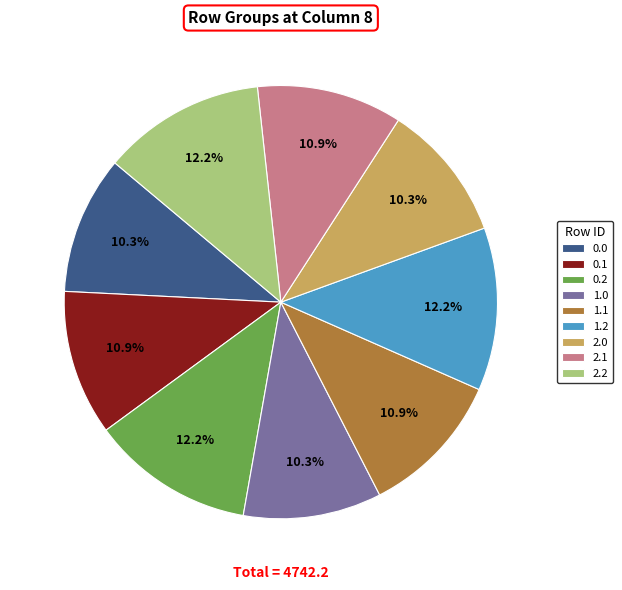

To the nearest percent, what portion does 0.0 represent?

10%